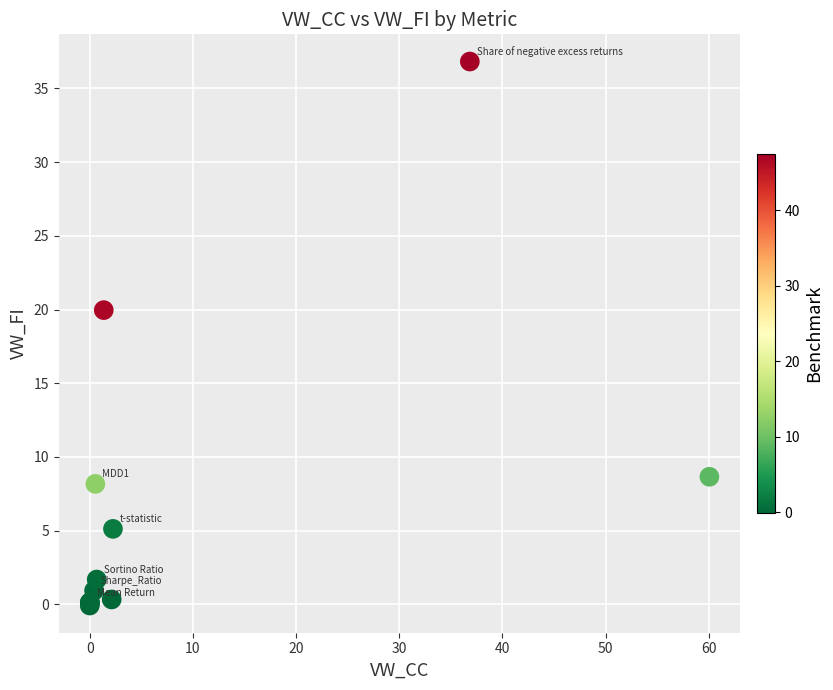

What Y value in the scatter plot is closest to 18?

20.0